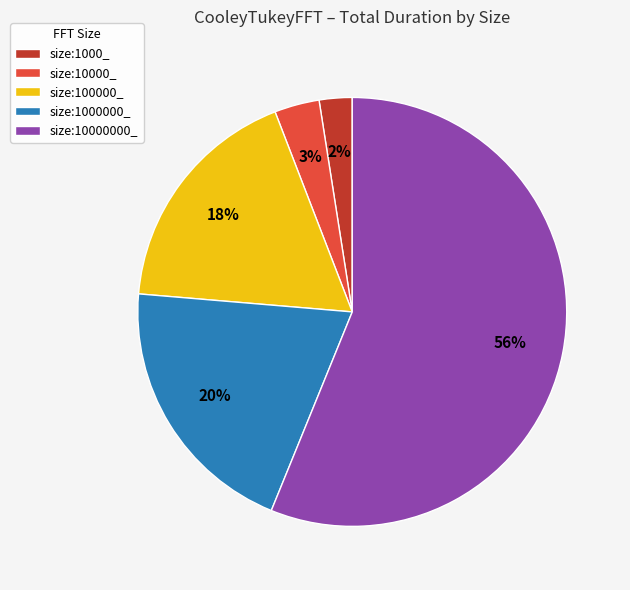

Rank the categories by value from lowest to highest.

size:1000_, size:10000_, size:100000_, size:1000000_, size:10000000_